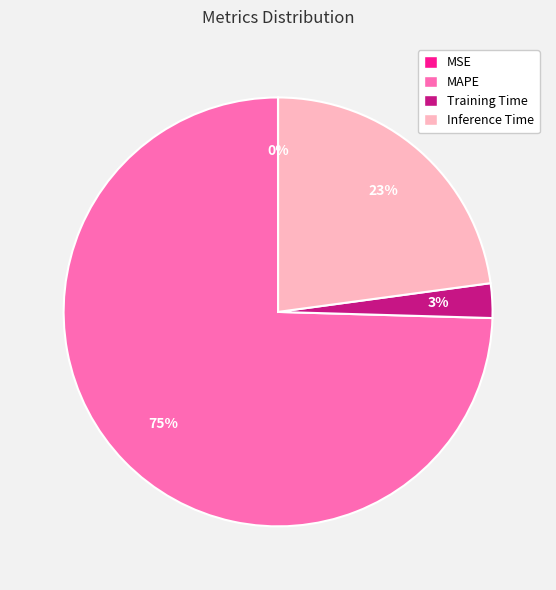

To the nearest percent, what is the average slice percentage?

25%